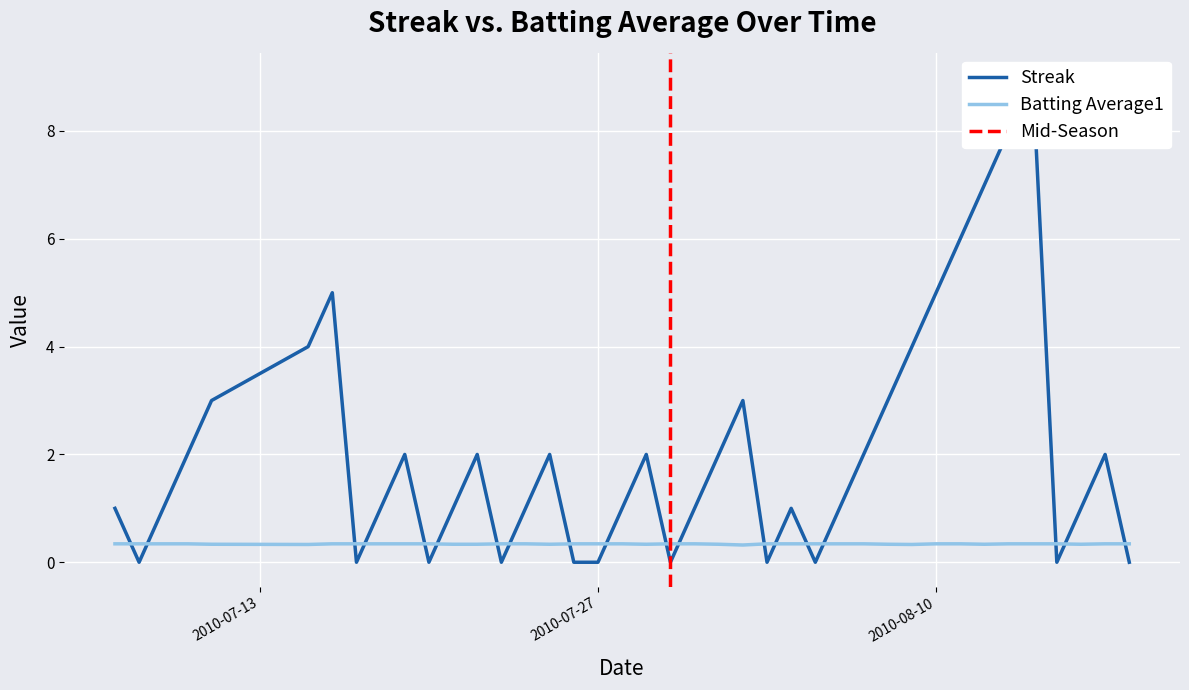

Between 2010-07-26 and 2010-08-14, which series saw the biggest shift?

Streak